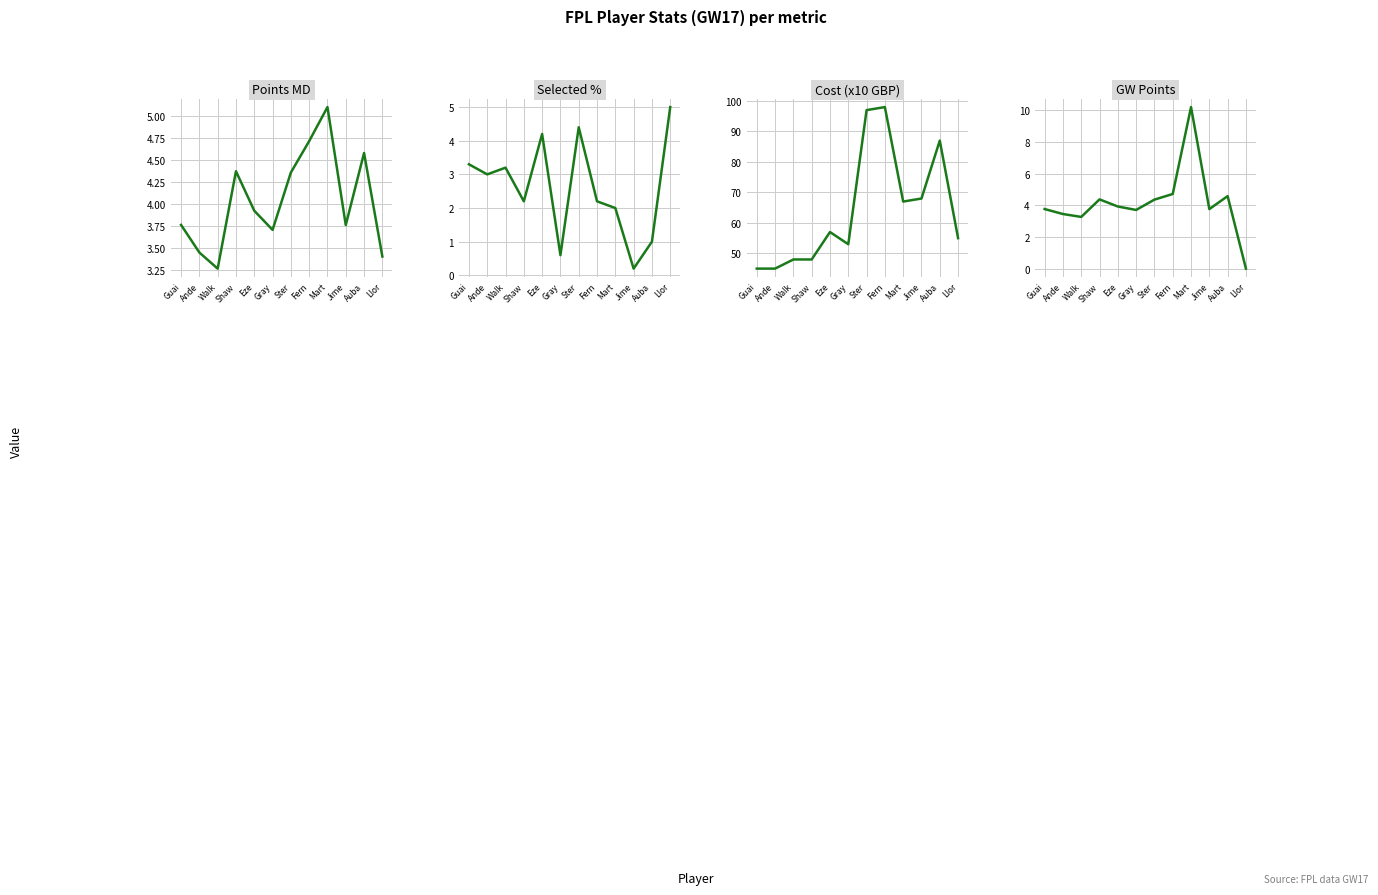

Where is the first local maximum for Selected %?

Walk